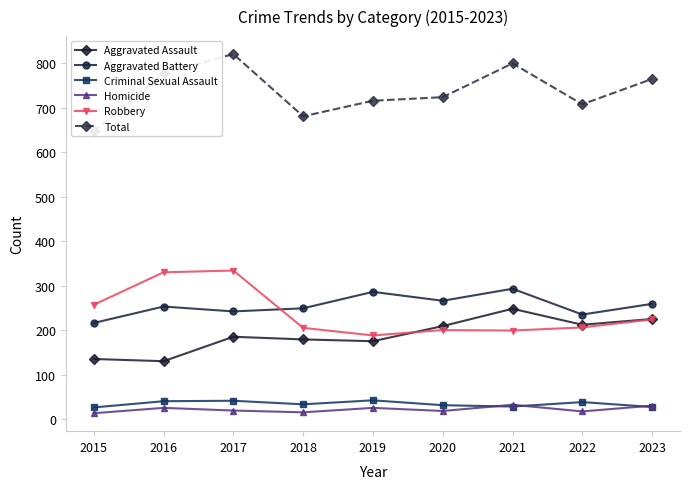

What is the total value across all series at 2020?

1448